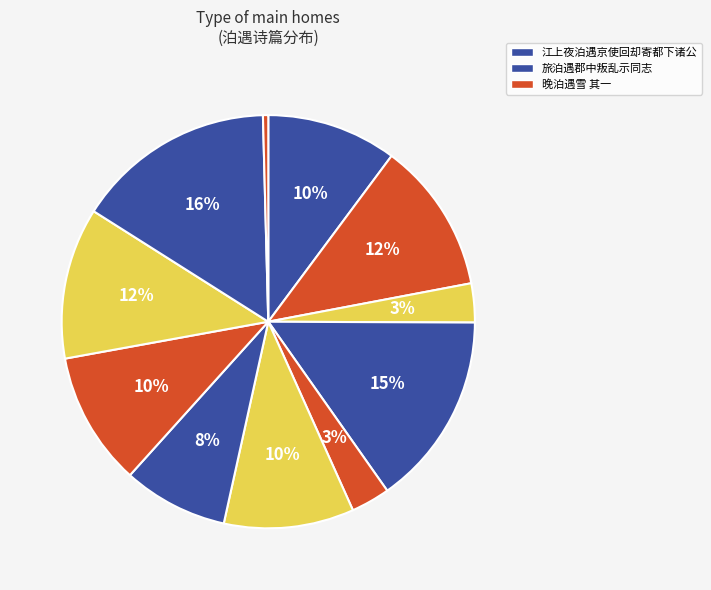

How many slices are in this pie chart?

11